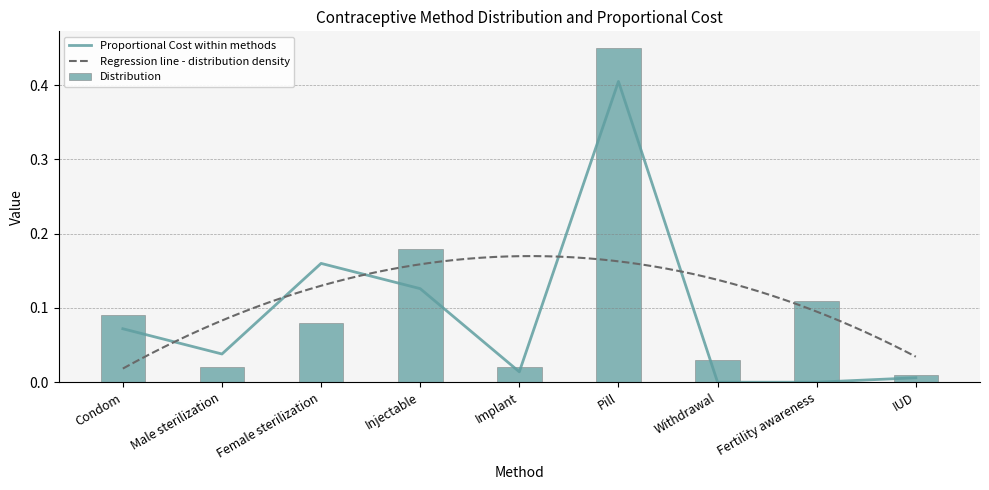

What position from the left is Male sterilization?

2